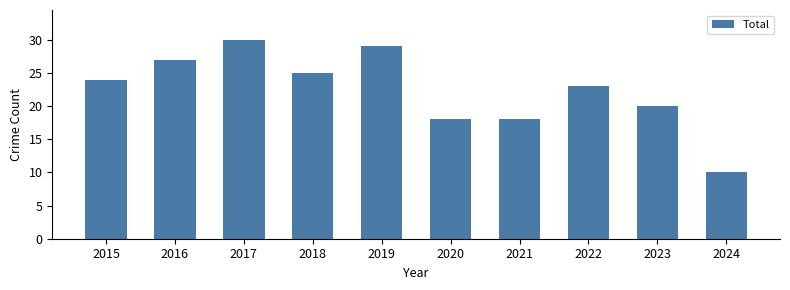

Reading left to right, what are all the values shown in this chart?

2015=24	2016=27	2017=30	2018=25	2019=29	2020=18	2021=18	2022=23	2023=20	2024=10